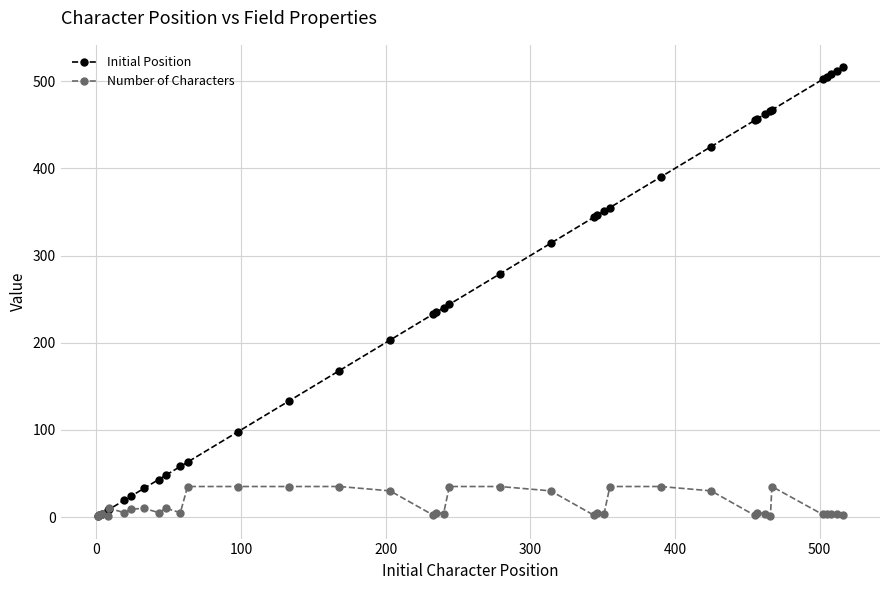

Which series has the largest range (max minus min)?

Initial Position